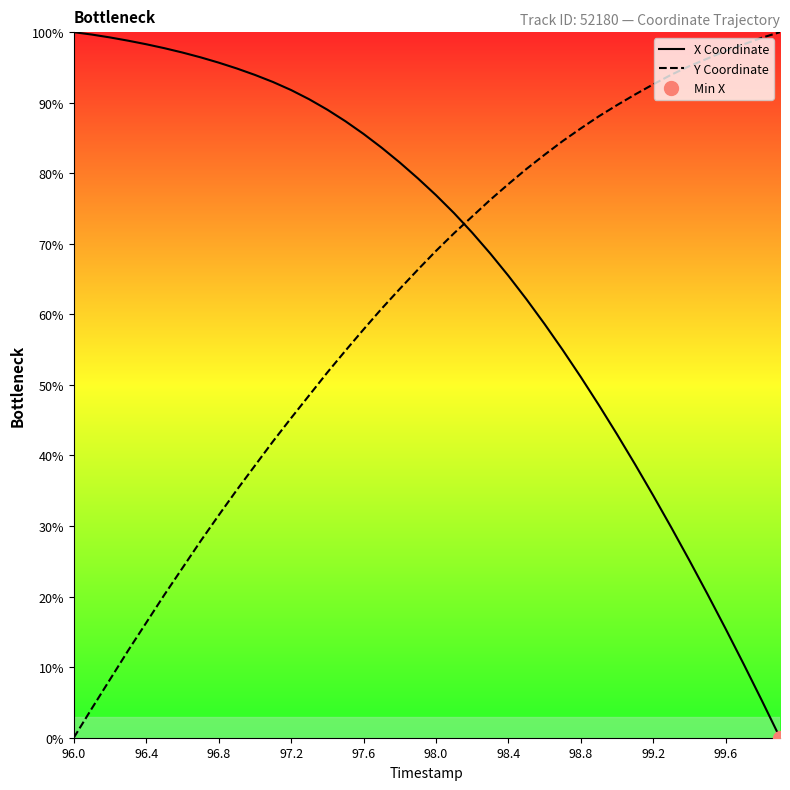

Reading left to right, list all the values displayed in this chart.

X Coordinate: 100.0	99.7	99.3	98.8	98.3	97.7	97.1	96.4	95.7	94.9	93.9	92.9	91.8	90.5	89.0	87.4	85.6	83.6	81.5	79.3	76.9	74.4	71.6	68.6	65.5	62.1	58.6	55.0	51.1	47.1	43.0	38.7	34.3	29.8	25.1	20.3	15.4	10.4	5.3	0.0
Y Coordinate: 0.0	4.2	8.3	12.3	16.3	20.2	24.0	27.9	31.5	35.1	38.5	42.0	45.3	48.5	51.8	54.8	57.9	60.8	63.6	66.3	69.0	71.5	73.9	76.2	78.5	80.6	82.6	84.6	86.4	88.1	89.7	91.2	92.6	94.0	95.2	96.3	97.3	98.3	99.2	100.0